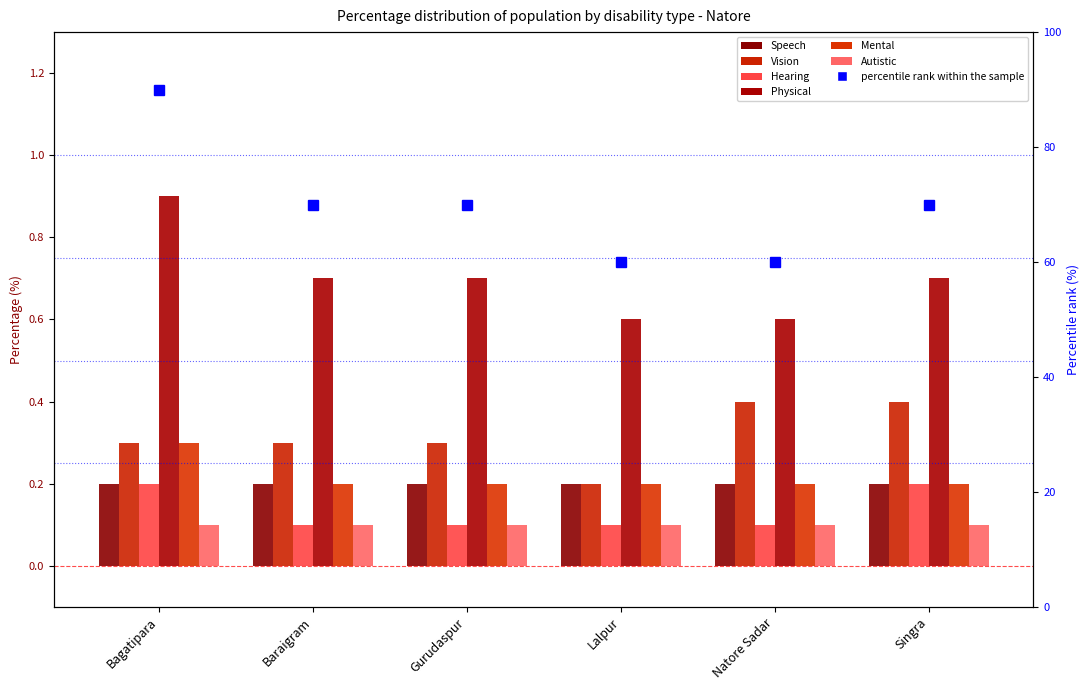

Is the value of Hearing at Singra greater than the value of Mental at Natore Sadar?

No